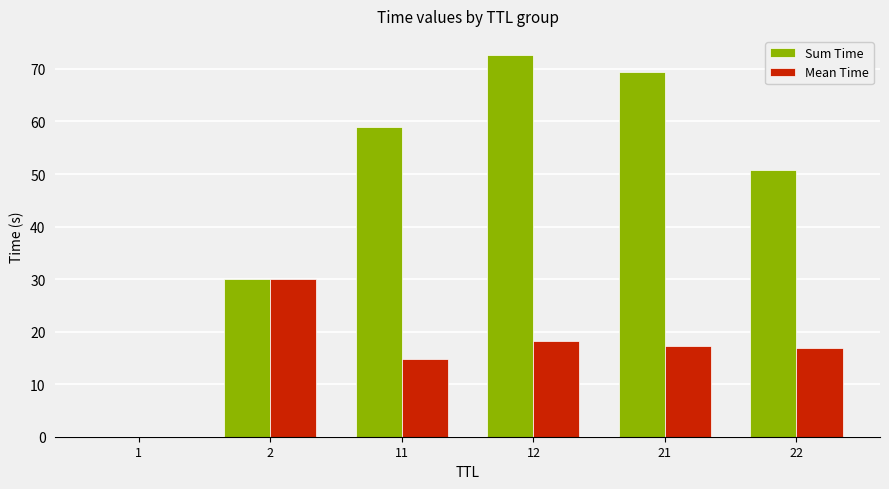

What are all the series names shown in the legend?

Sum Time, Mean Time